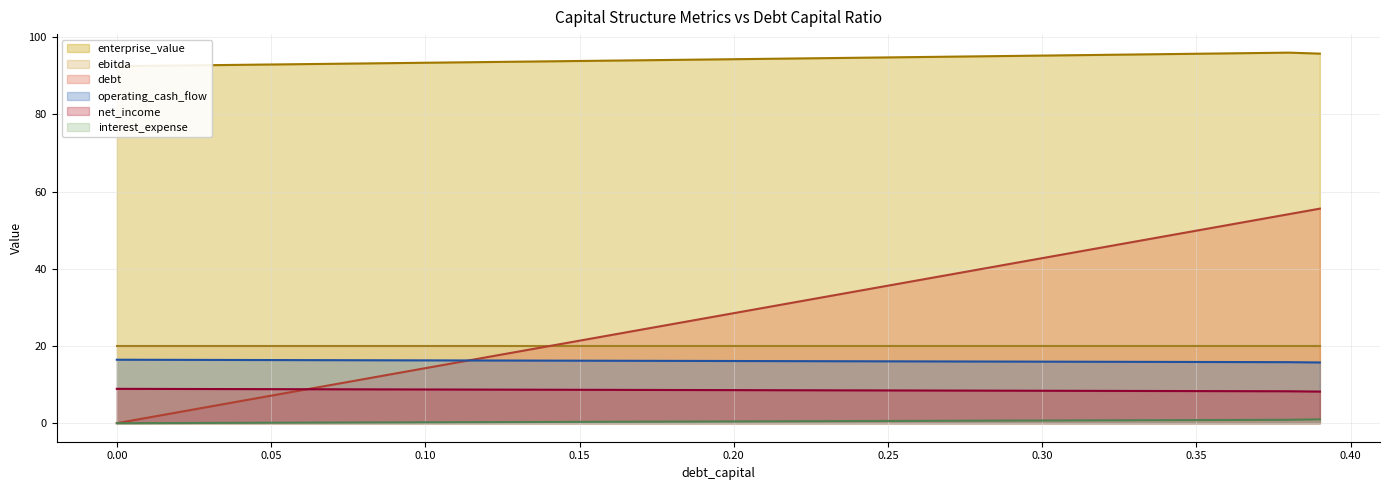

True or false: operating_cash_flow and interest_expense cross at least once.

False